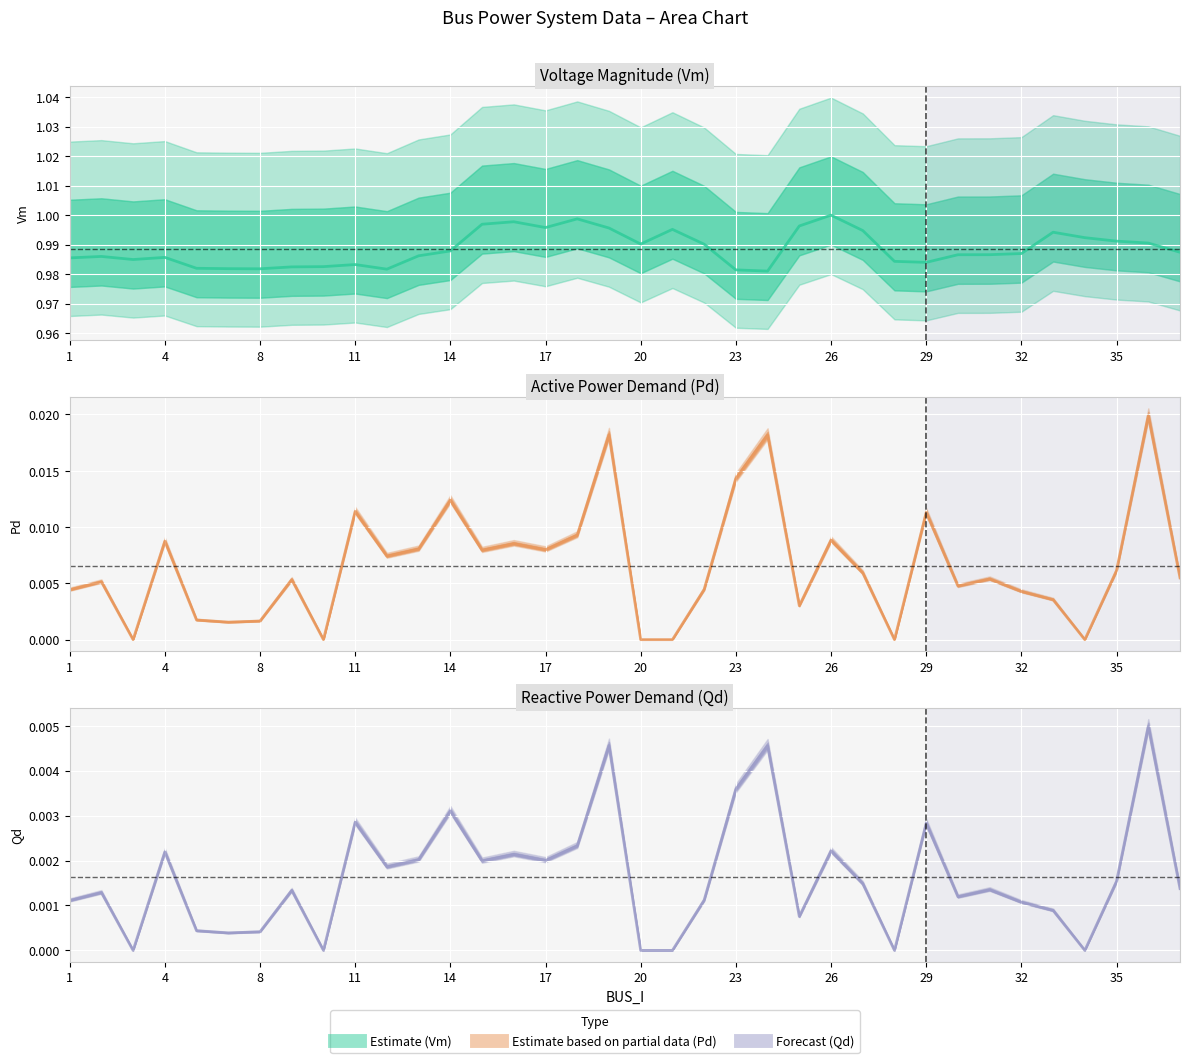

Which series has the widest spread of values?

Pd